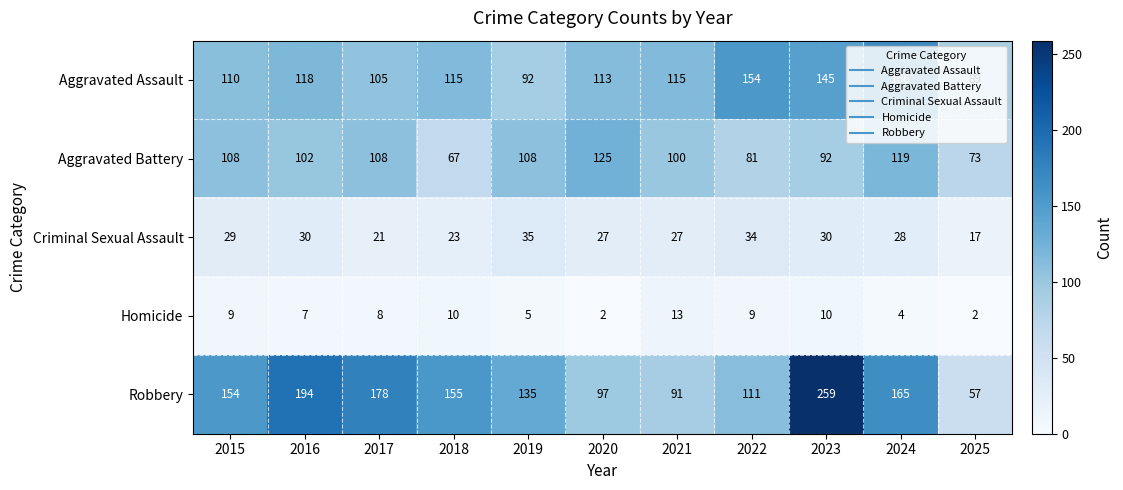

What is the difference between the maximum and minimum values in the Aggravated Assault series?

77